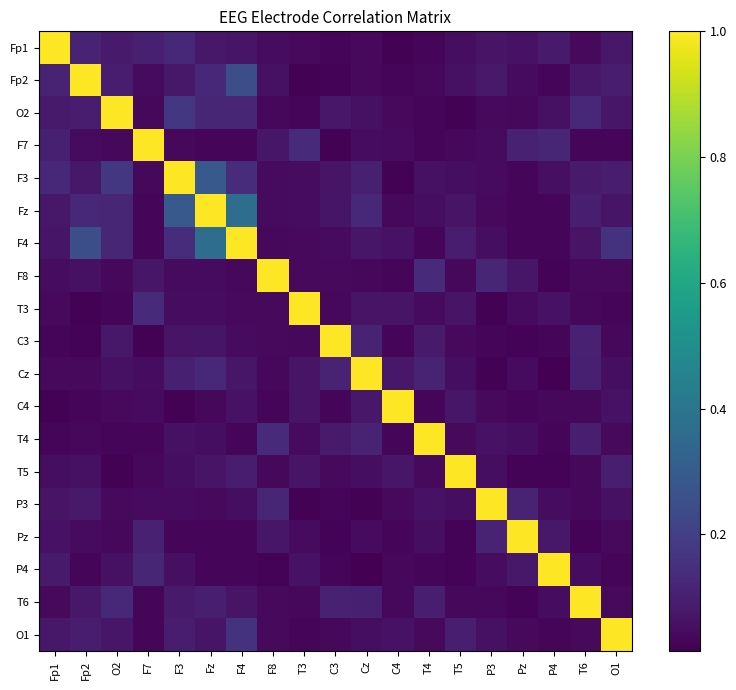

At which category does the chart reach its peak across all series?

Fp1